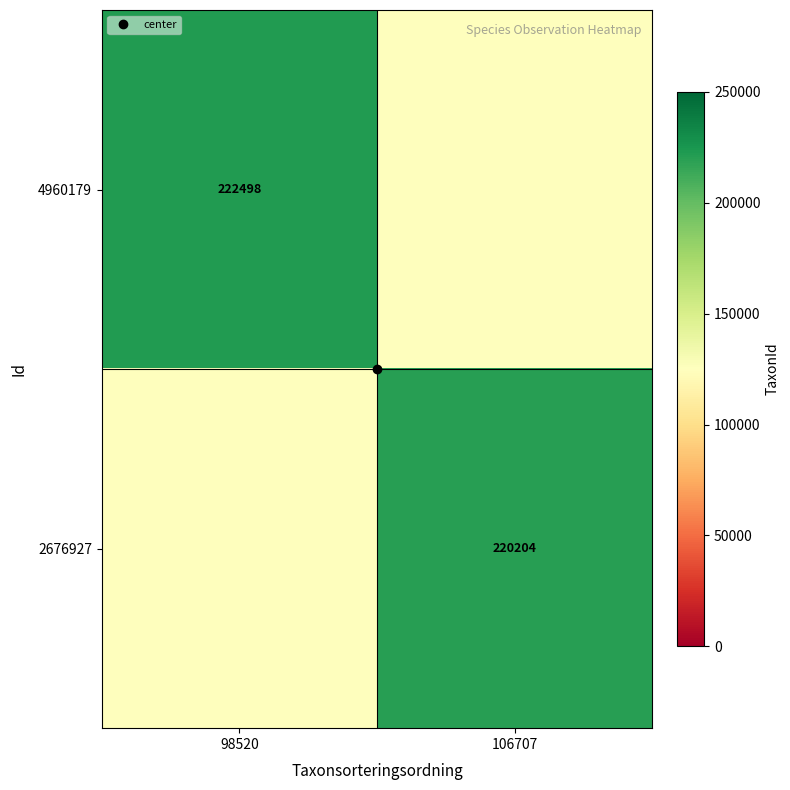

What is the sum of the 4960179 values at 98520 and 106707?

347498